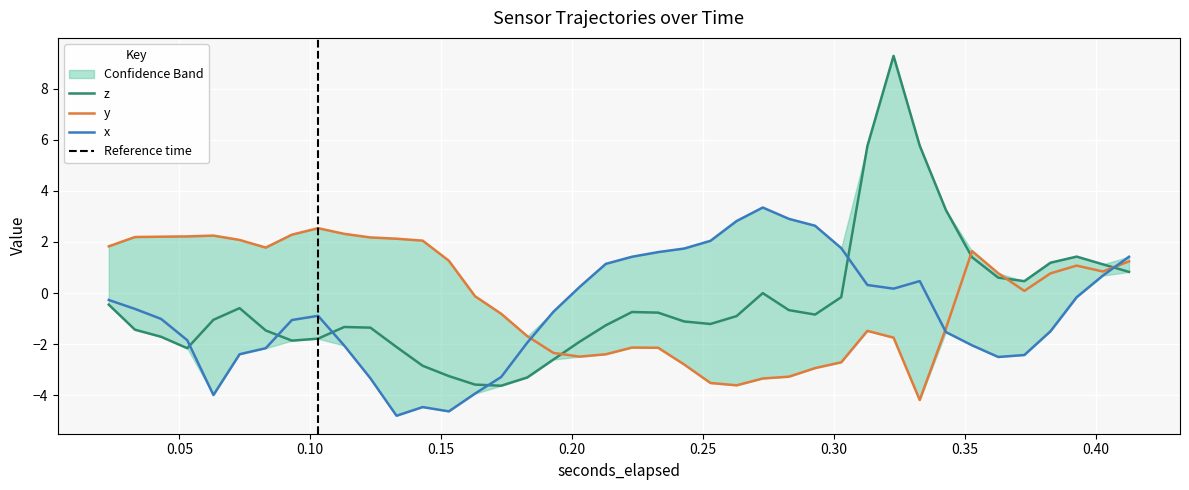

The value of y at 0.182924560546875 is -3.0. True or false?

False